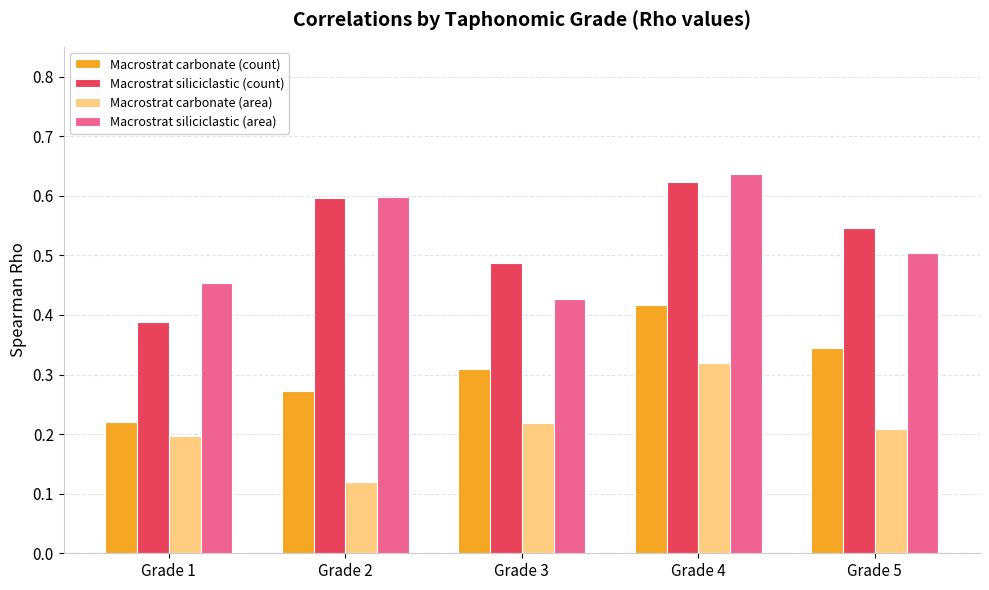

What is the sum of all Macrostrat siliciclastic (count) values?

2.6